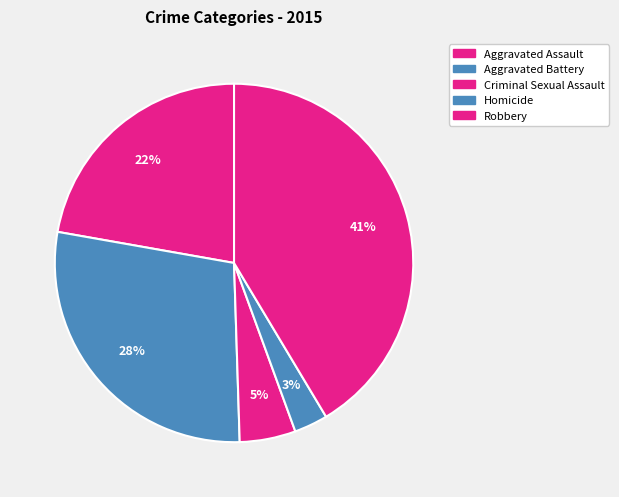

What is the largest slice in the pie chart?

Robbery